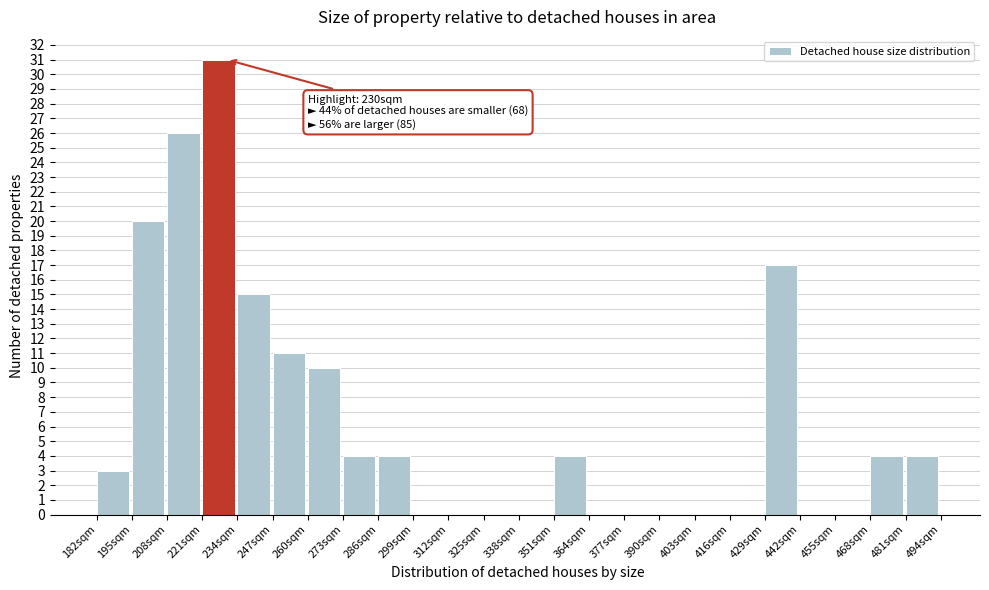

Over which range of the x-axis is the bar tallest?

221 to 234